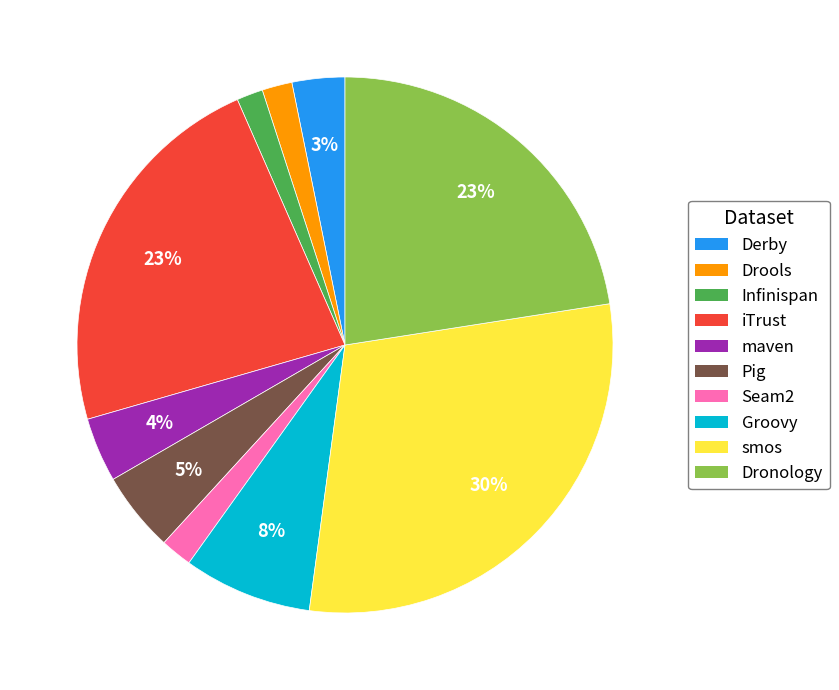

Which has a higher value, Derby or iTrust?

iTrust